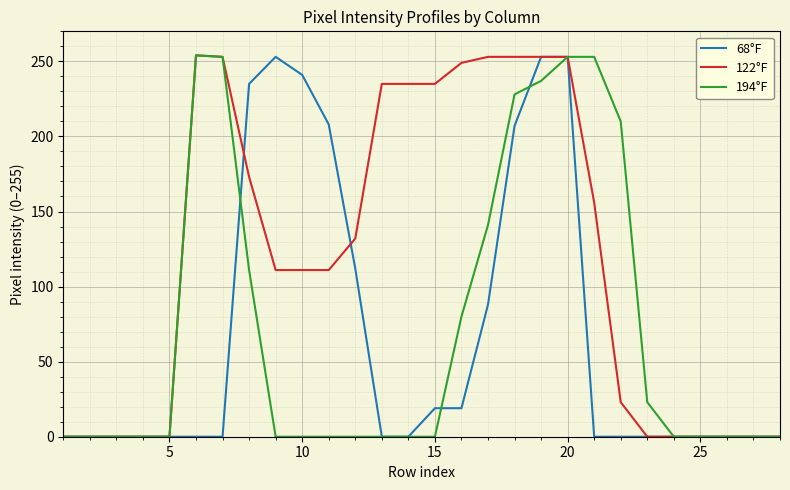

What is the maximum value for 122°F?

254